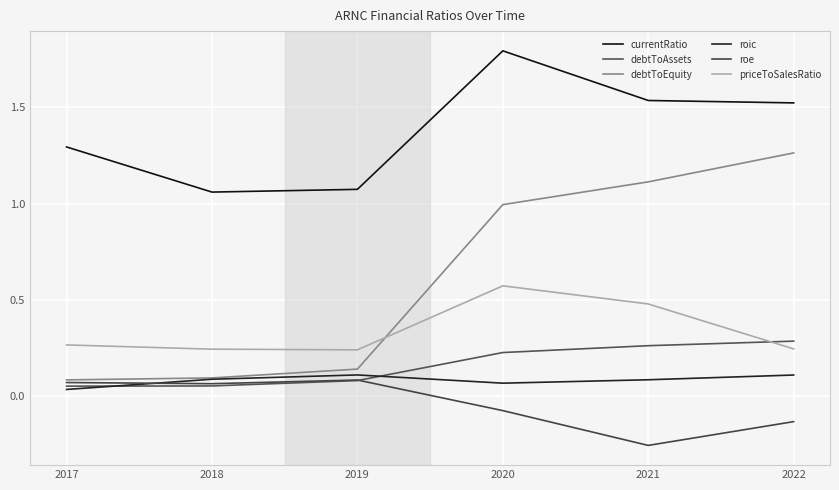

What is the spread (max minus min) of values at 2017?

1.3